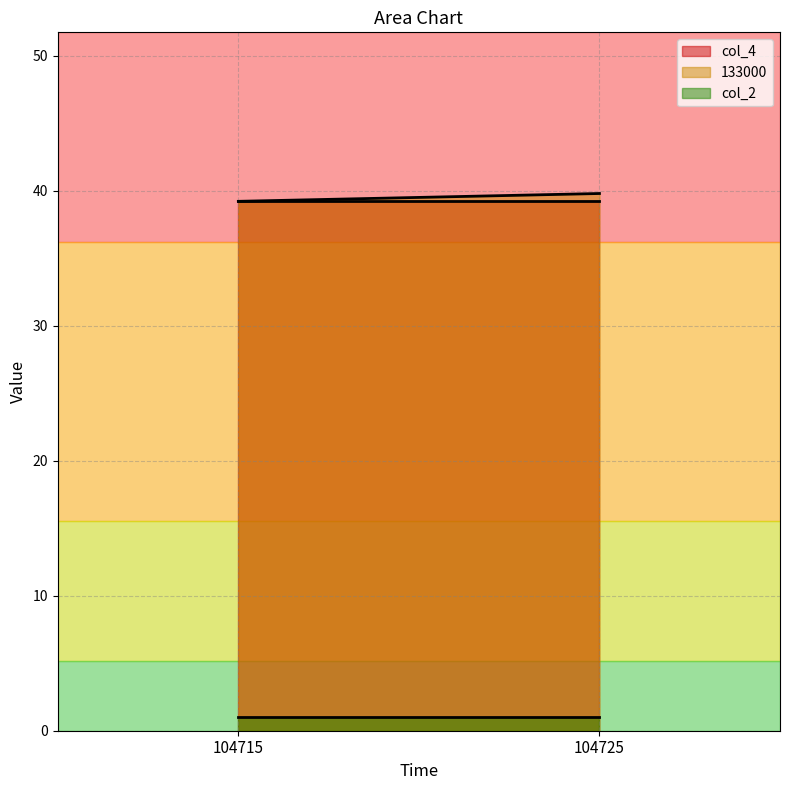

What is the difference between the highest and lowest values at 104715?

38.2